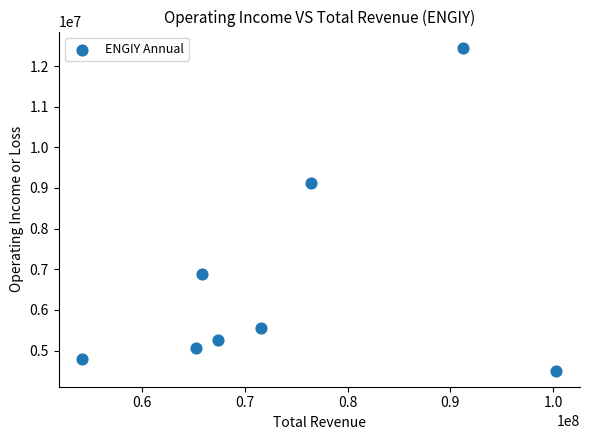

What is the average X value?

74020062